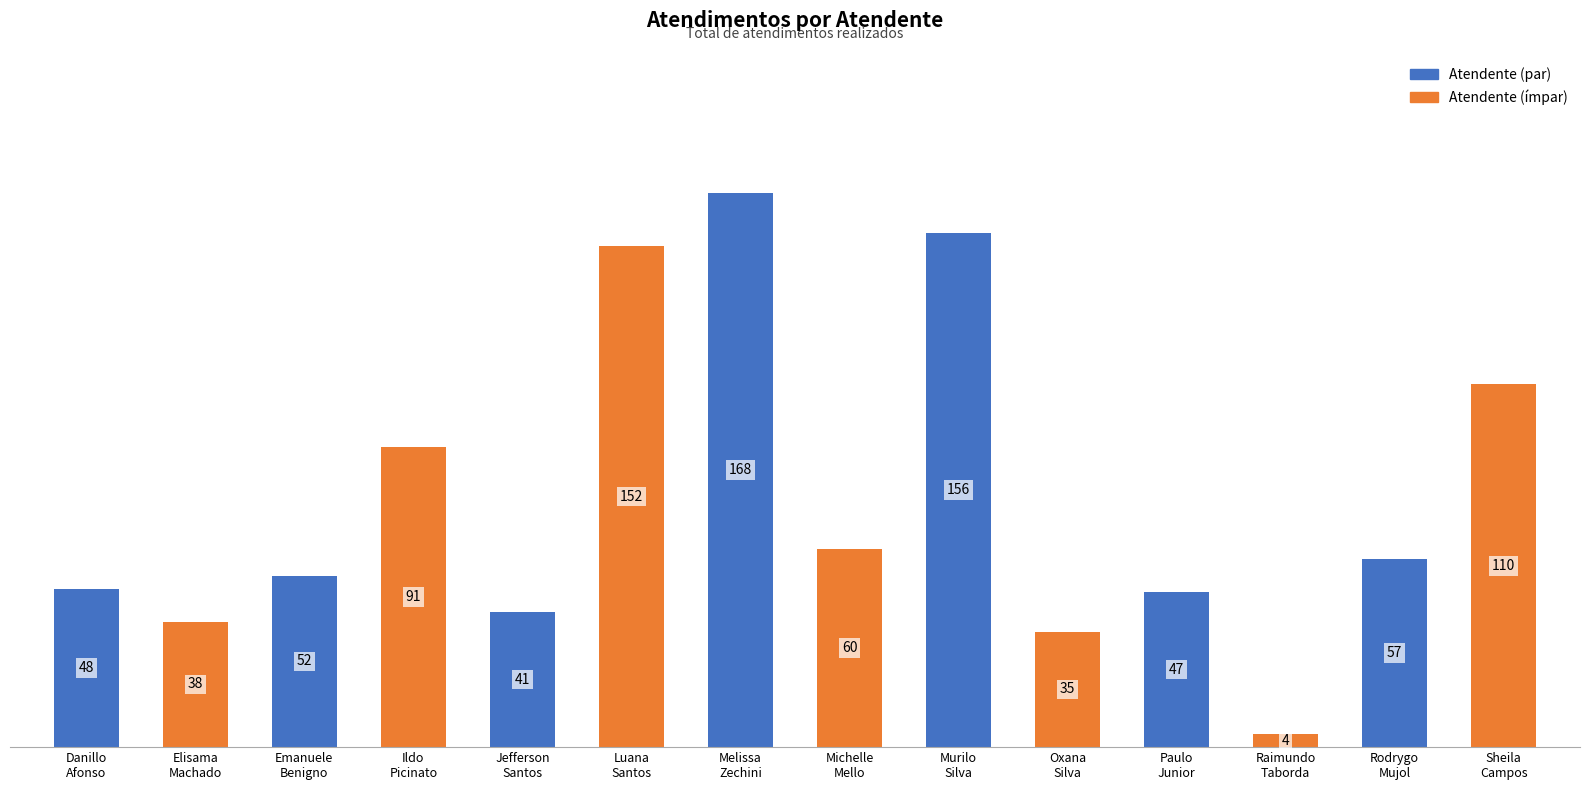

What is the value of the 11th bar from the left?

47